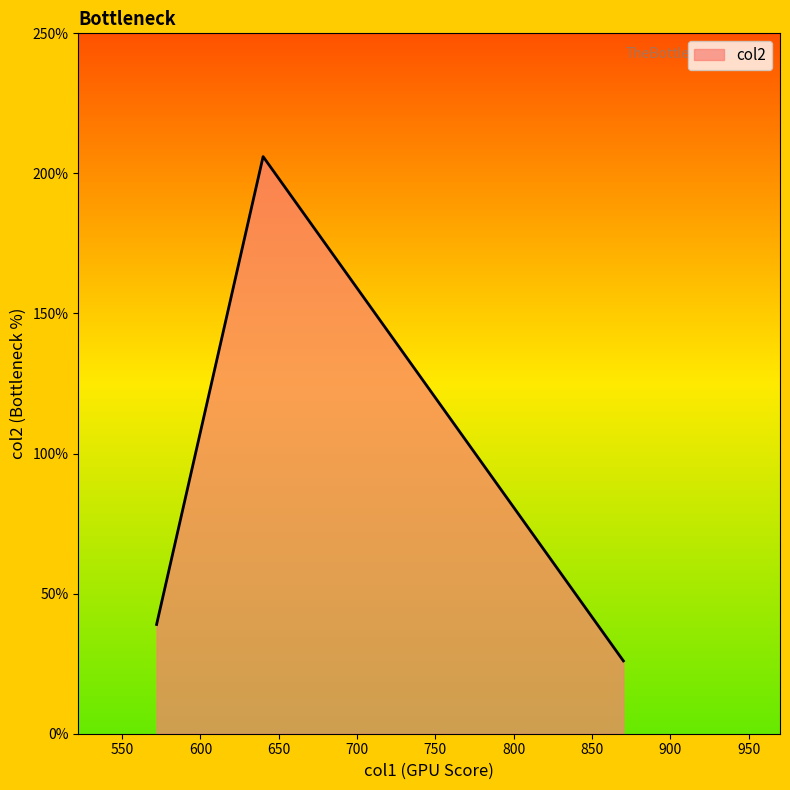

What is the average value?

90